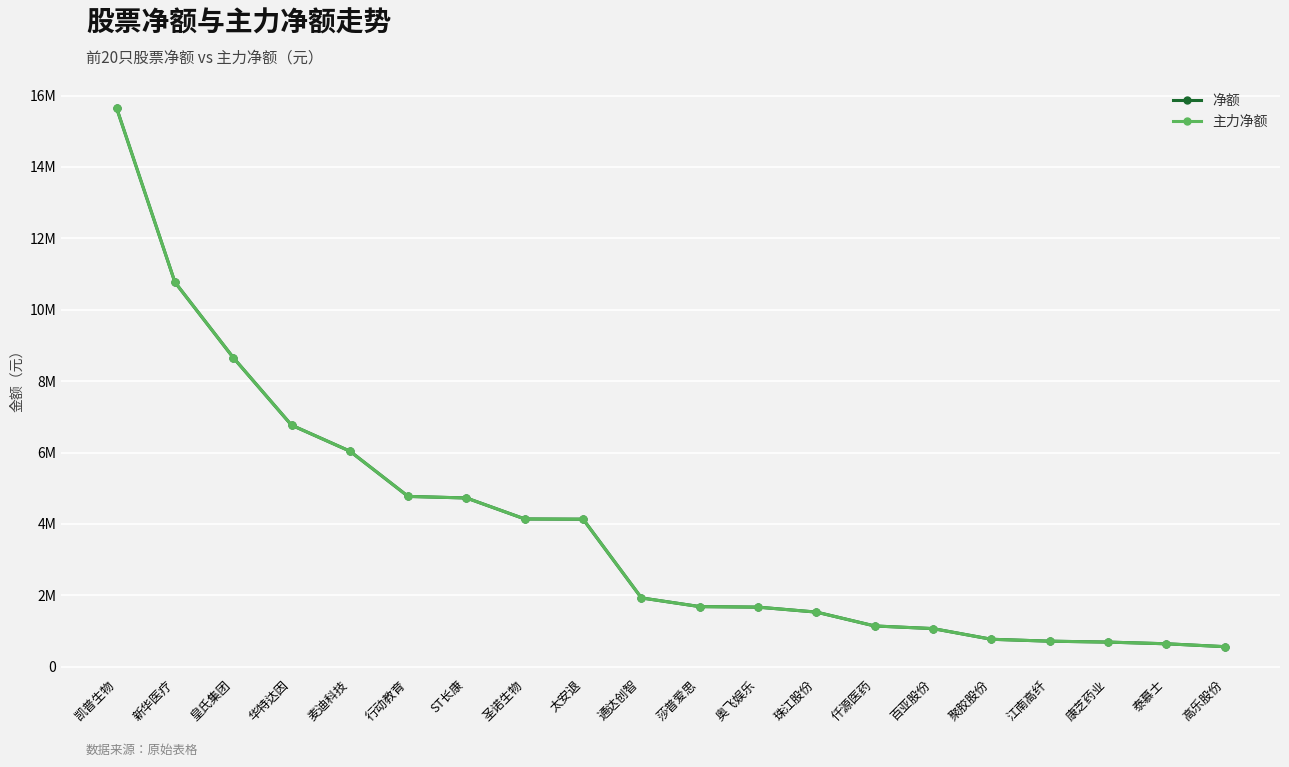

The 主力净额 series shows 951249 at 珠江股份. True or false?

False